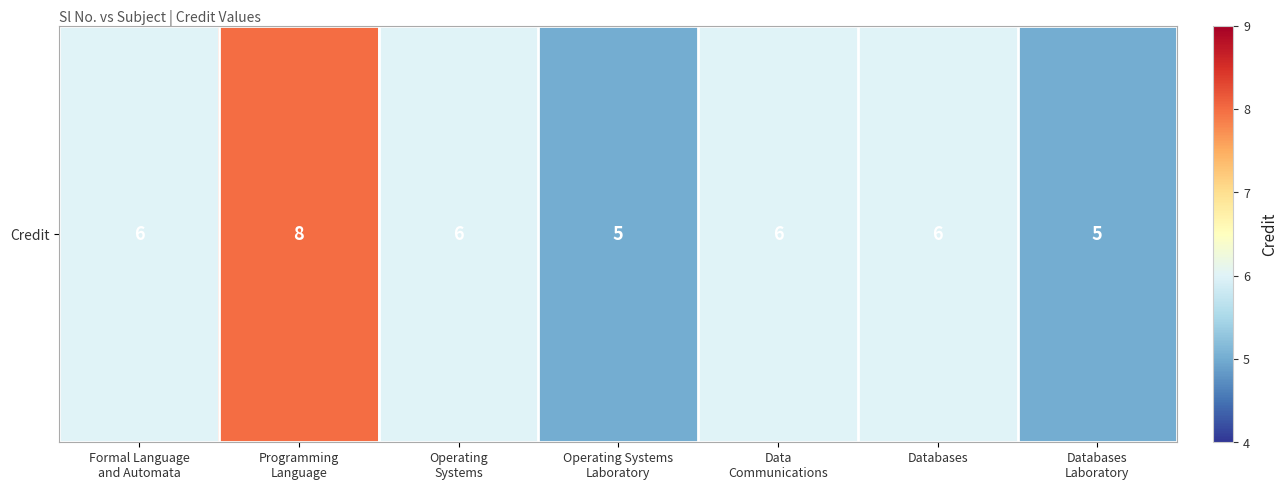

What is the maximum value shown in the chart?

8